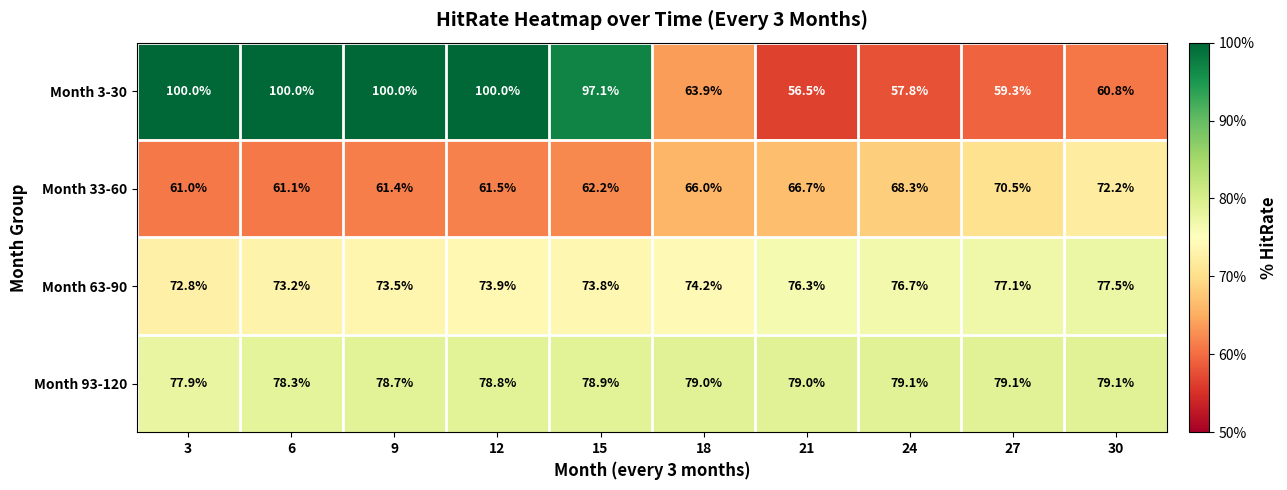

What is the difference between the maximum and minimum values in the Month 93-120 series?

1.2